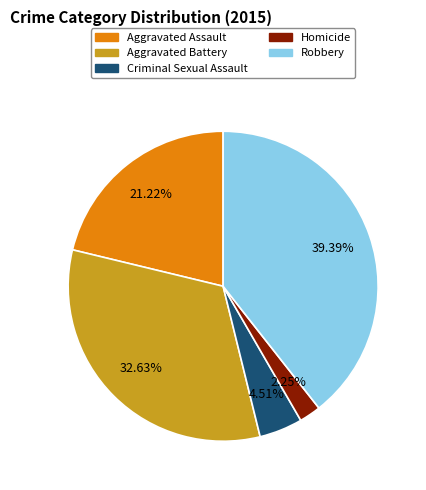

Which category has the biggest portion of the pie?

Robbery